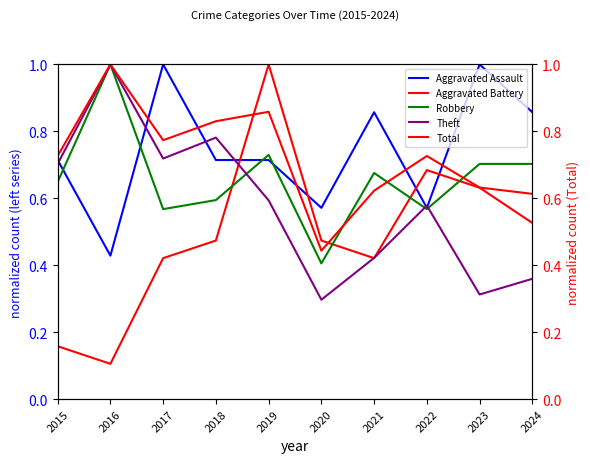

Between 2017 and 2019, which series saw the biggest shift?

Aggravated Battery